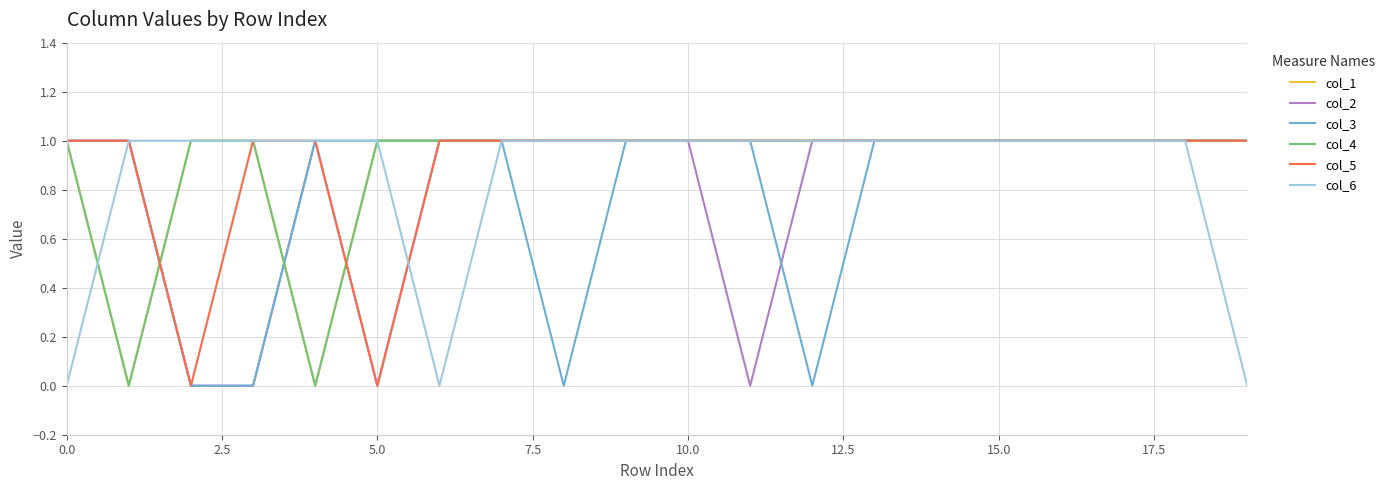

Reading left to right, transcribe all the data shown in this chart.

col_1: 1	0	1	1	0	1	1	1	1	1	1	1	1	1	1	1	1	1	1	1
col_2: 1	1	0	0	1	0	1	1	1	1	1	0	1	1	1	1	1	1	1	1
col_3: 1	1	0	0	1	1	1	1	0	1	1	1	0	1	1	1	1	1	1	1
col_4: 1	0	1	1	0	1	1	1	1	1	1	1	1	1	1	1	1	1	1	1
col_5: 1	1	0	1	1	0	1	1	1	1	1	1	1	1	1	1	1	1	1	1
col_6: 0	1	1	1	1	1	0	1	1	1	1	1	1	1	1	1	1	1	1	0